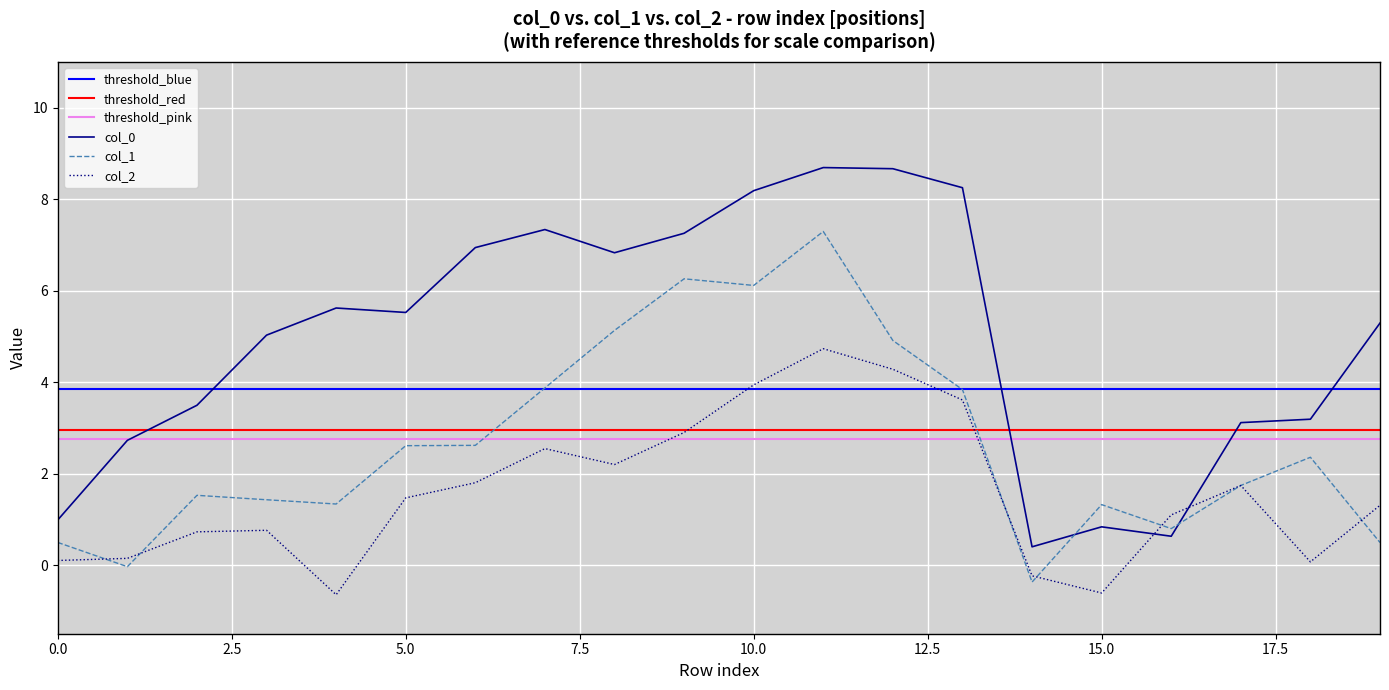

True or false: threshold_blue and threshold_red cross at least once.

False